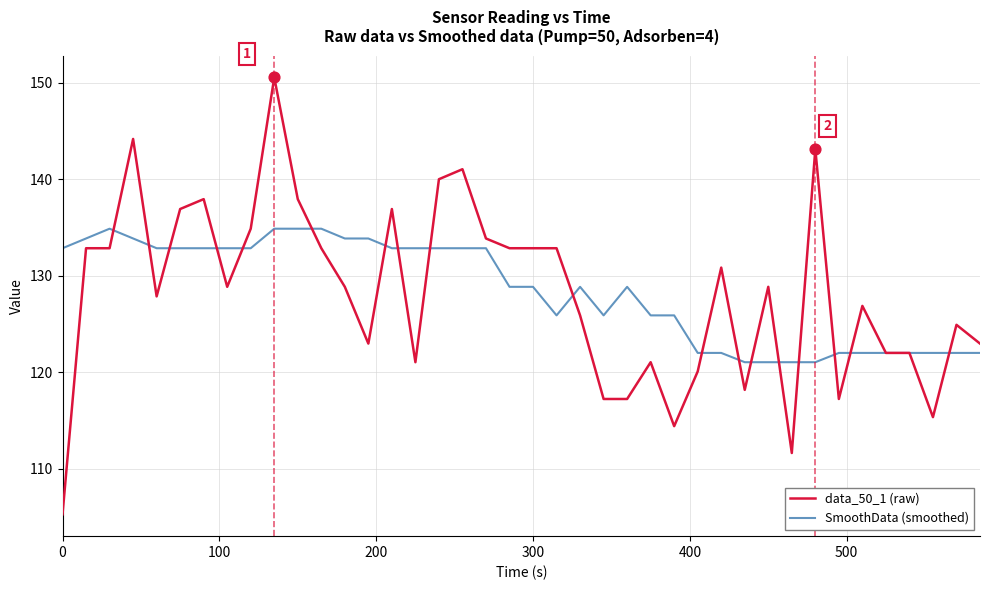

Rank the series by their maximum value, from lowest to highest.

SmoothData (smoothed), data_50_1 (raw)